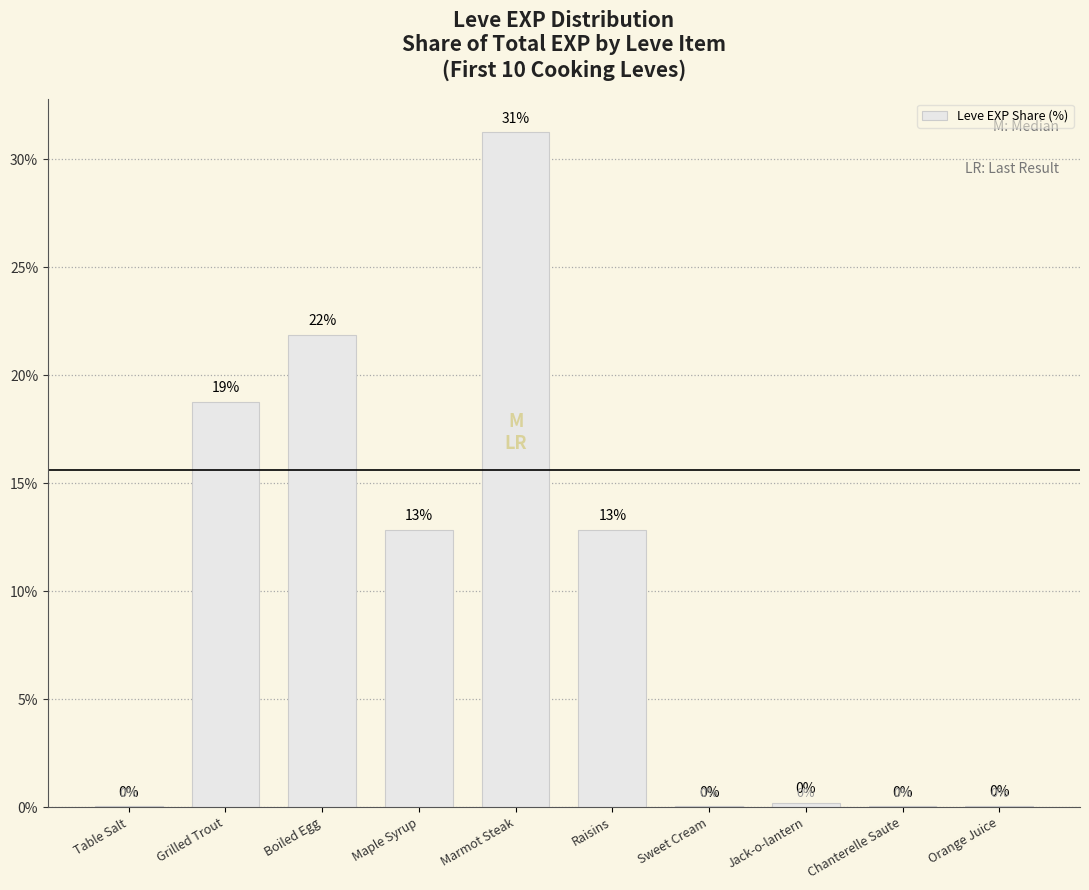

Which has a higher value, Orange Juice or Grilled Trout?

Grilled Trout